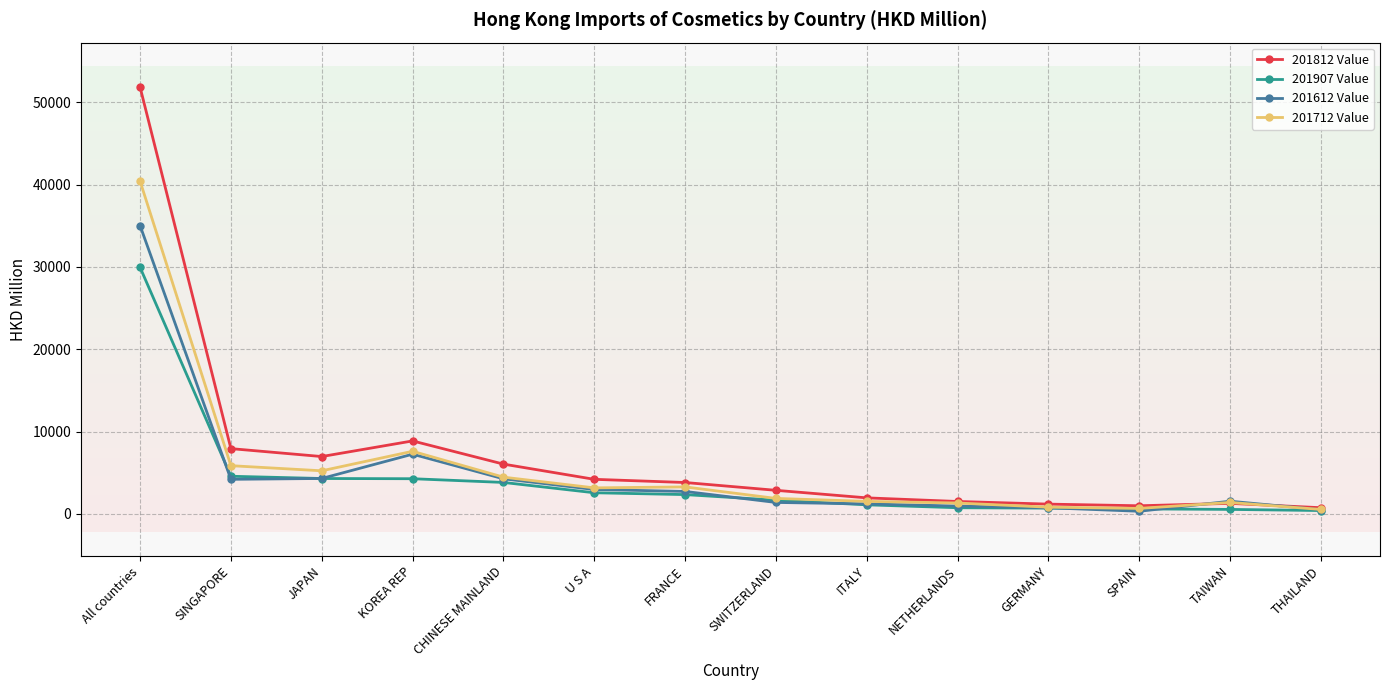

Where is the first local maximum for 201612 Value?

KOREA REP